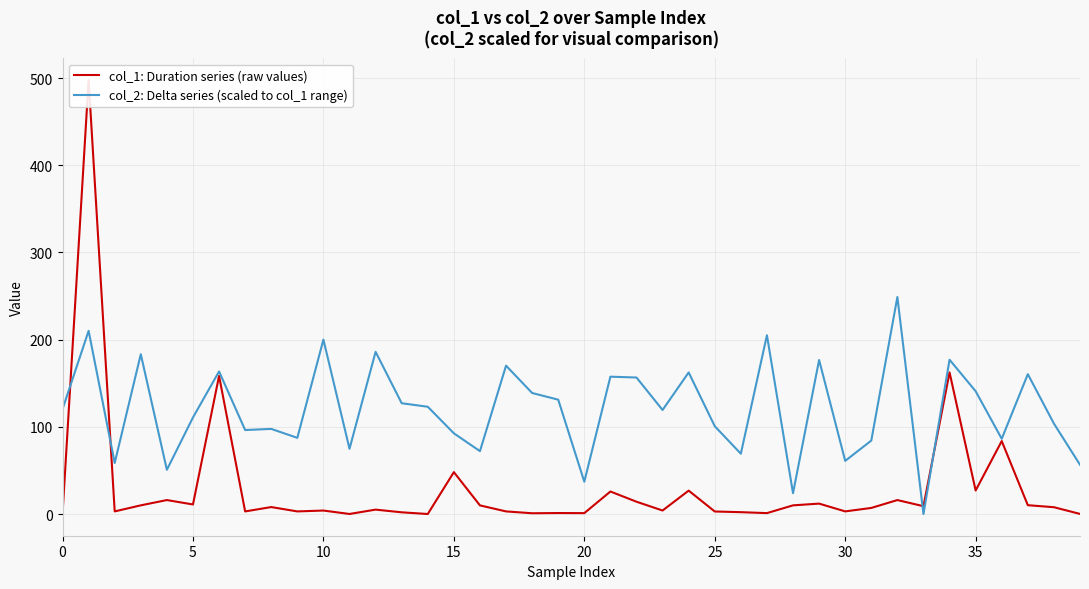

How many times do col_1: Duration series (raw values) and col_2: Delta series (scaled to col_1 range) cross each other?

4